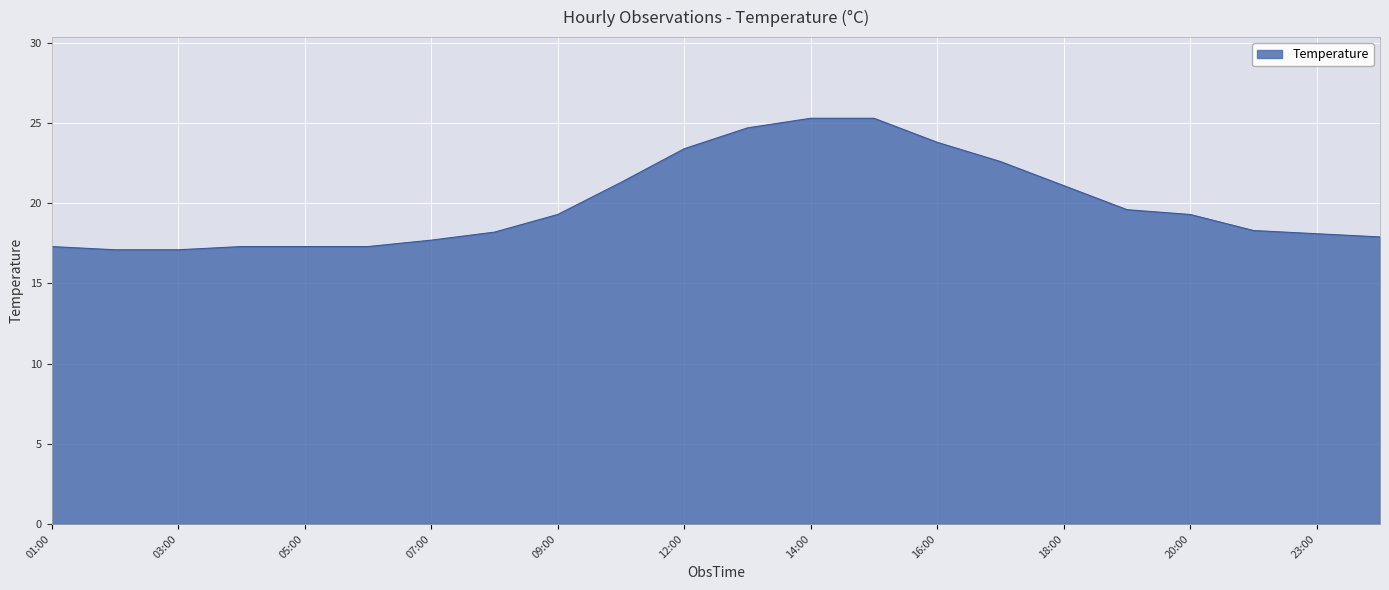

What is the difference between the maximum and minimum values?

8.2